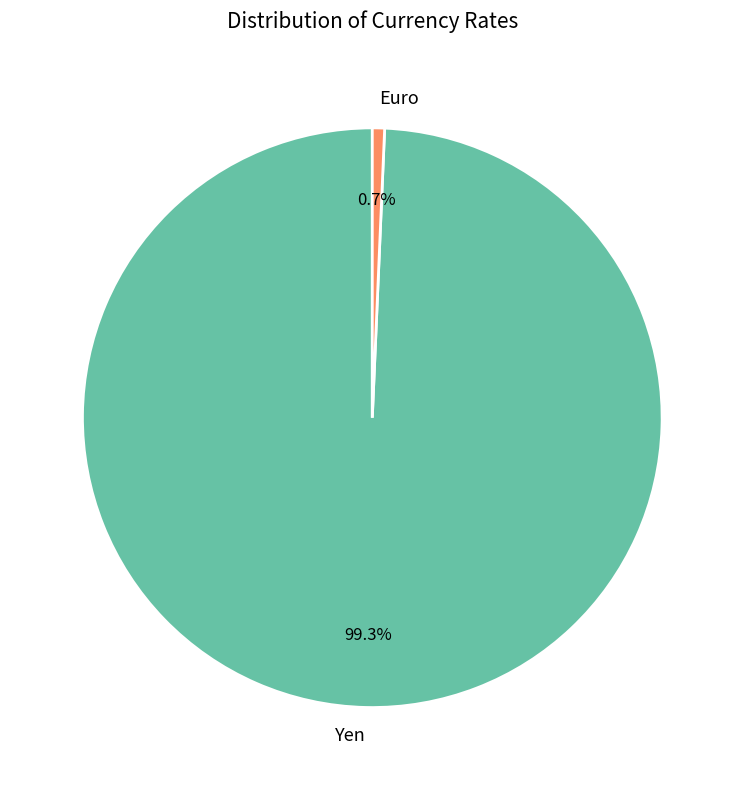

Which slice represents more than half of the pie?

Yen